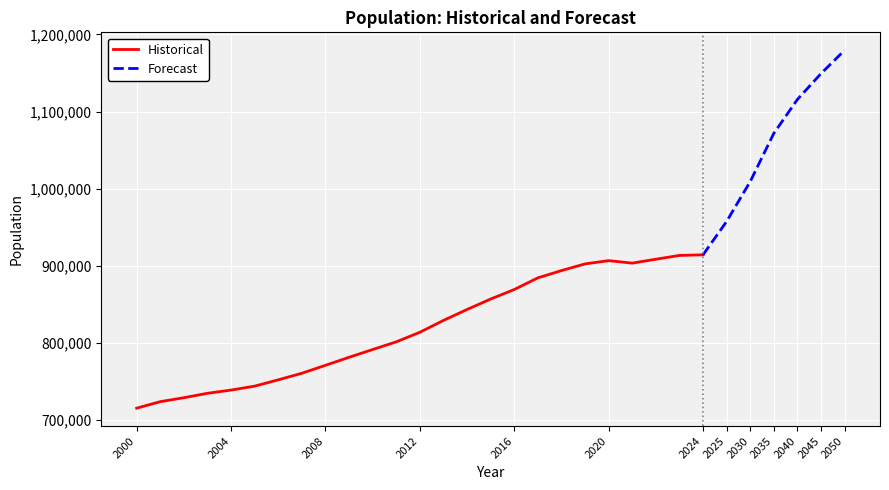

The value of Historical at 2000 is 152828. True or false?

False